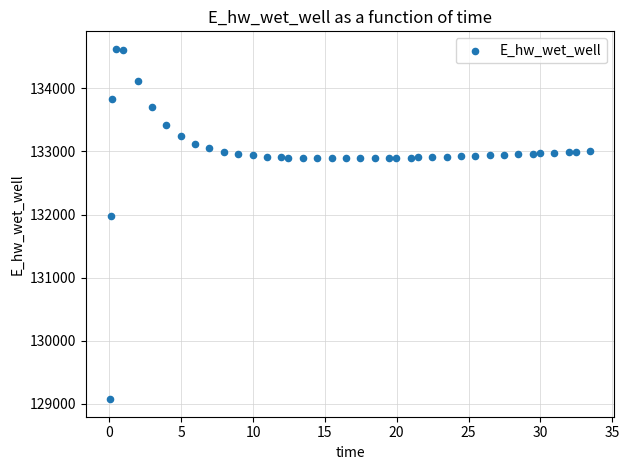

What Y value in the scatter plot is closest to 131849?

131969.9